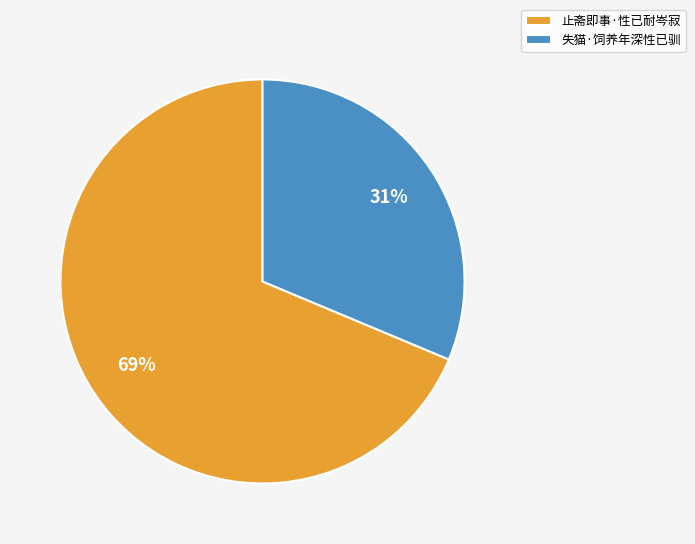

Combined, do 失猫·饲养年深性已驯 and 止斋即事·性已耐岑寂 account for over 50%?

Yes